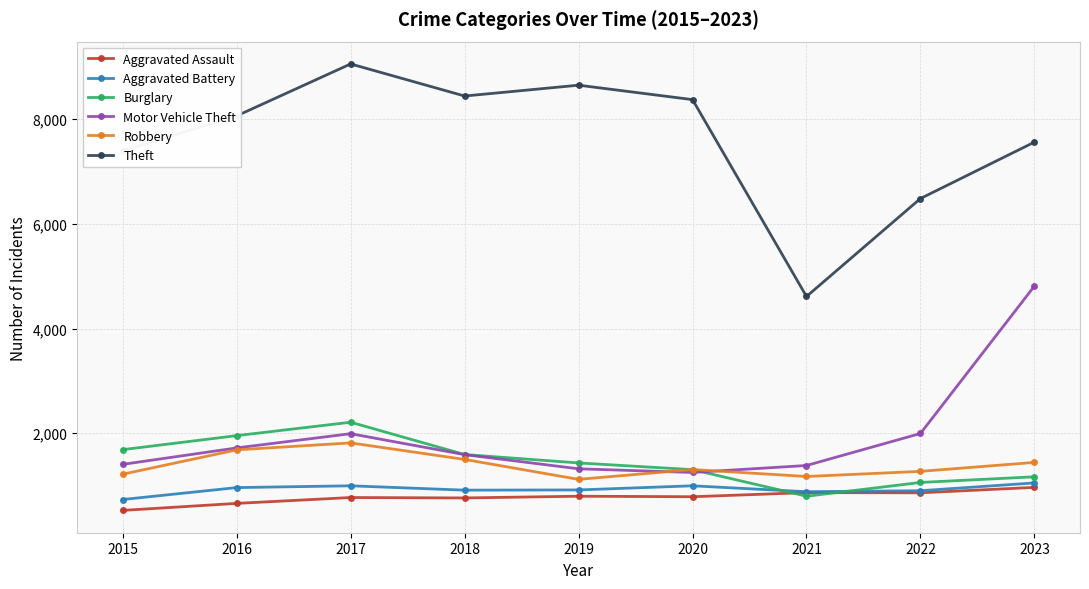

Which series has the largest range (max minus min)?

Theft